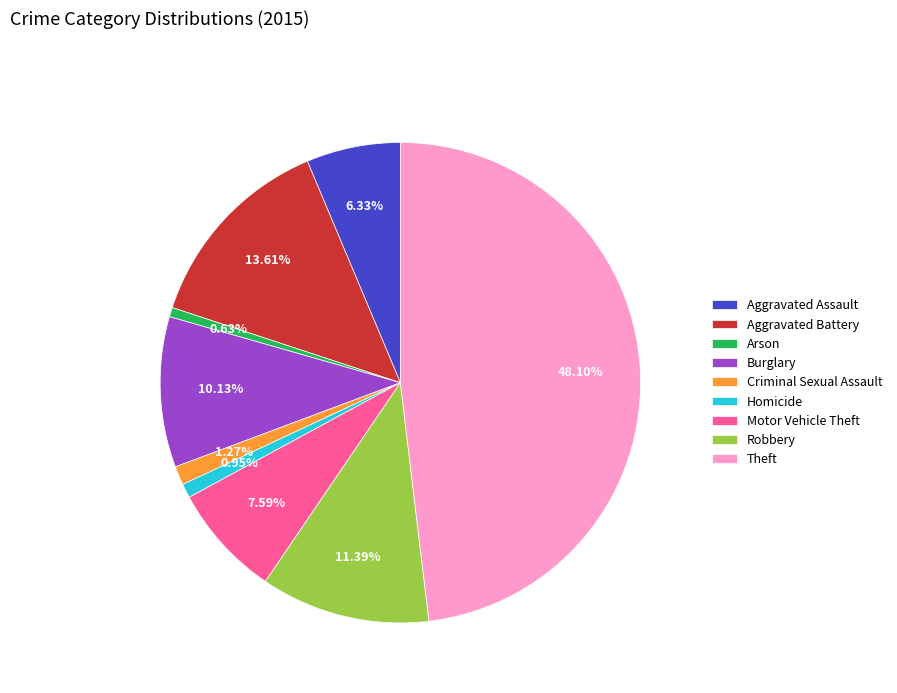

Is it true that Aggravated Battery is 3% of the pie?

False